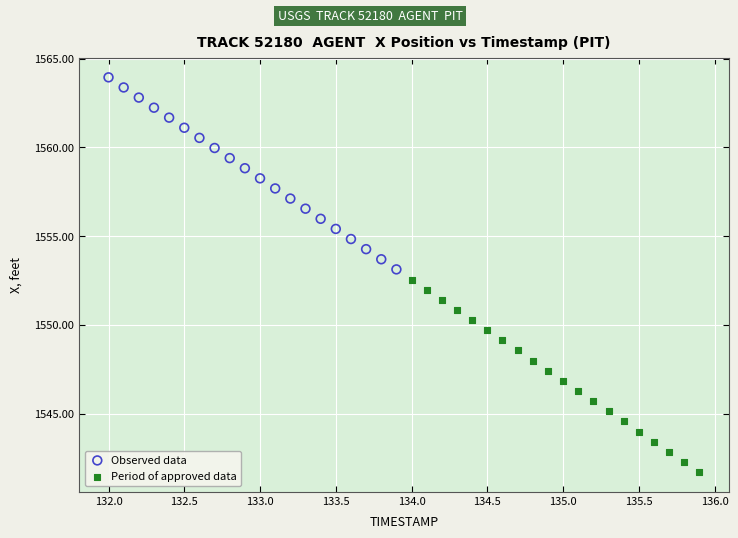

What are all the series names shown in the legend?

Observed data, Period of approved data